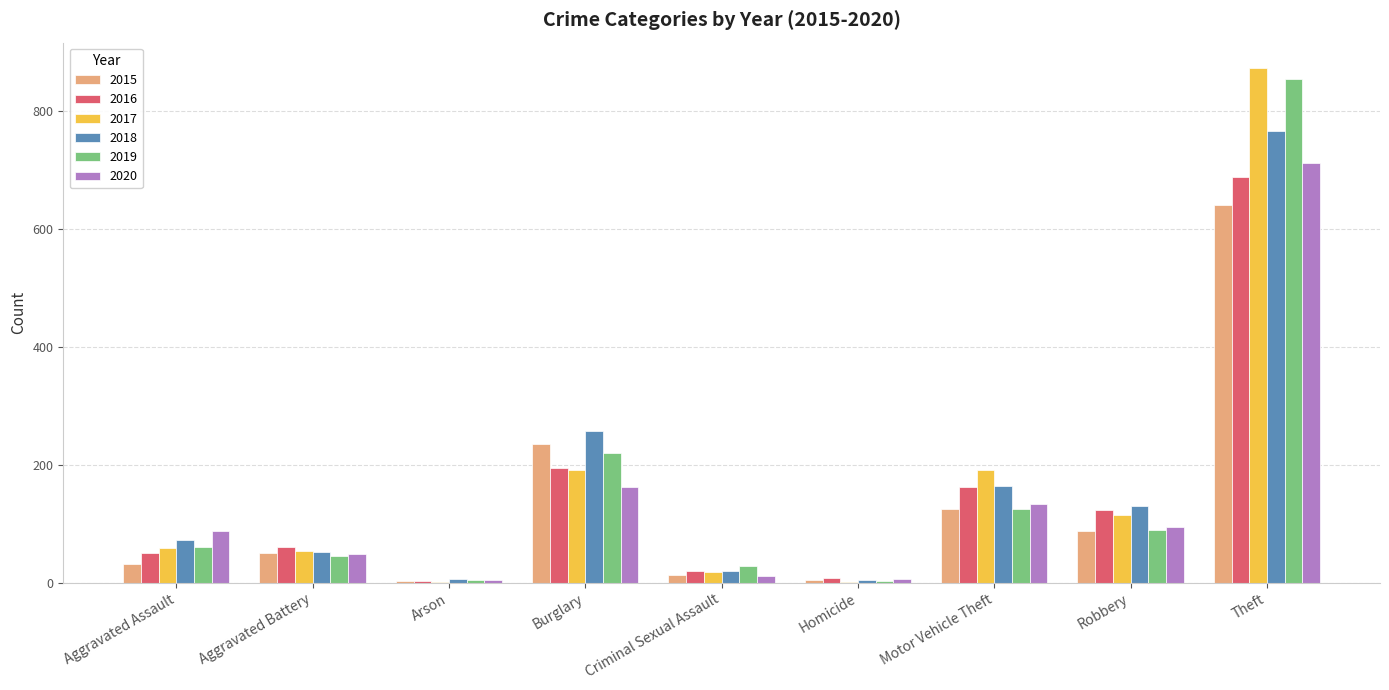

At which label is 2016 closest to 346?

Burglary